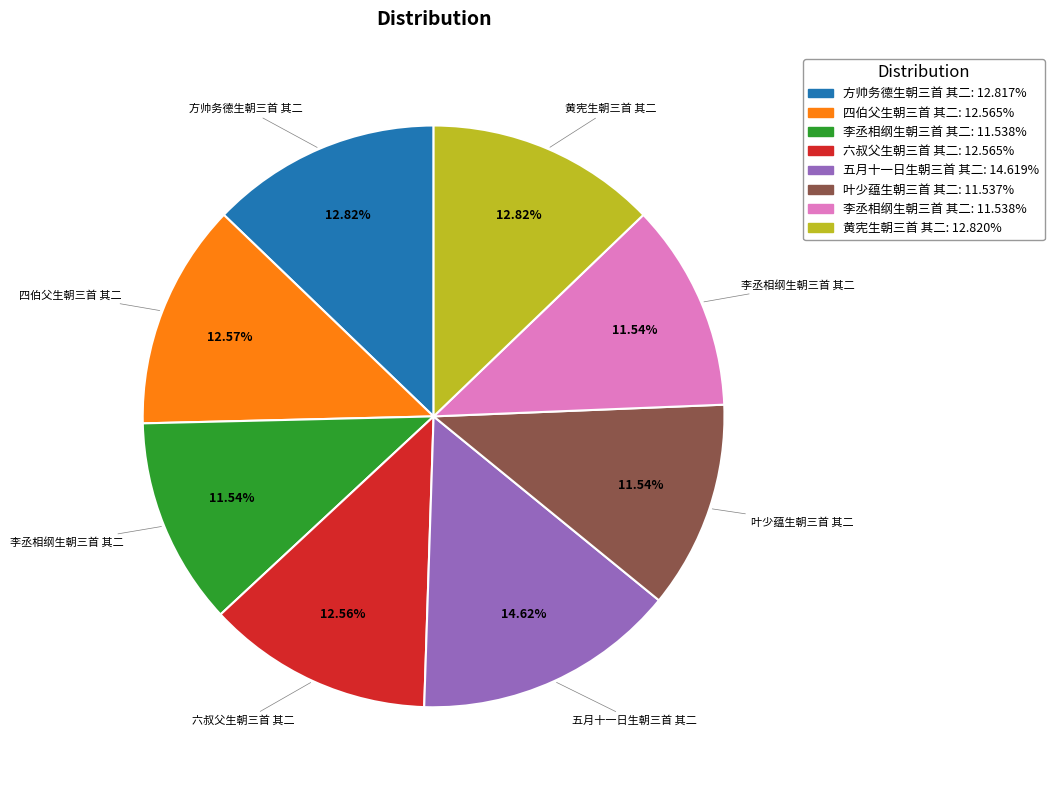

Is there any slice that represents more than half of the pie?

No